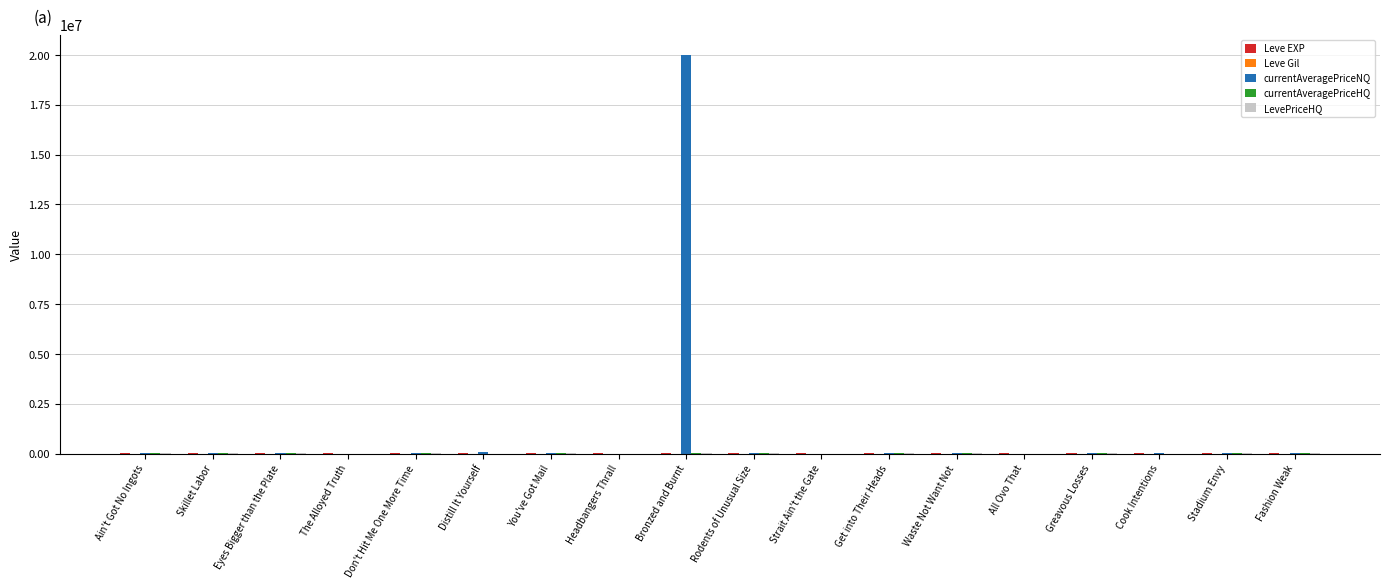

Are the bars horizontal?

No